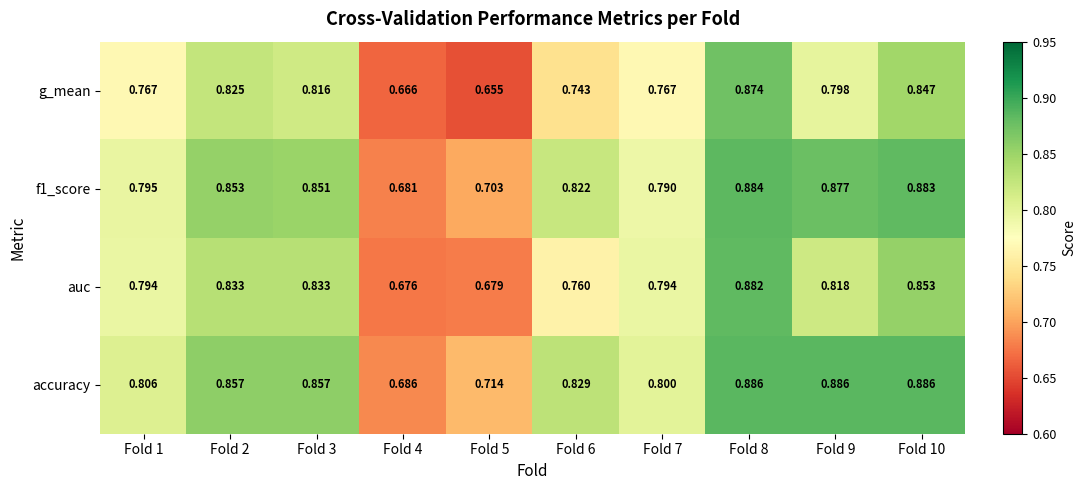

Which series has the largest total across all categories?

accuracy